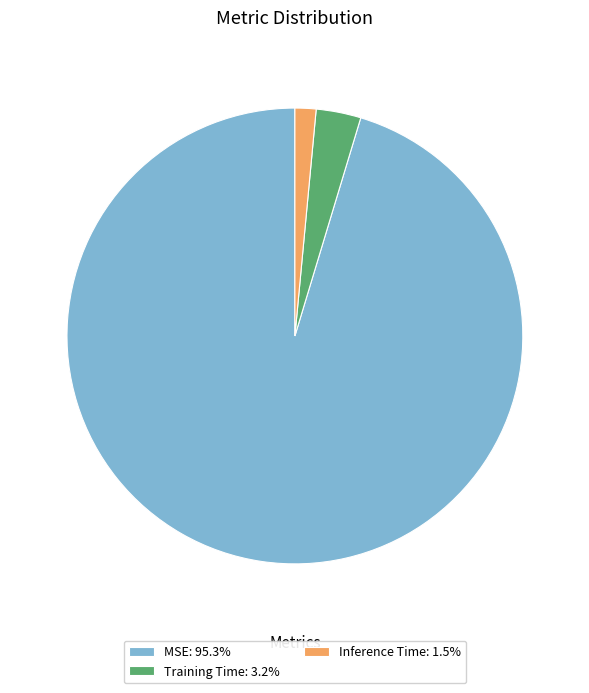

True or false: MSE accounts for 95% of the total.

True